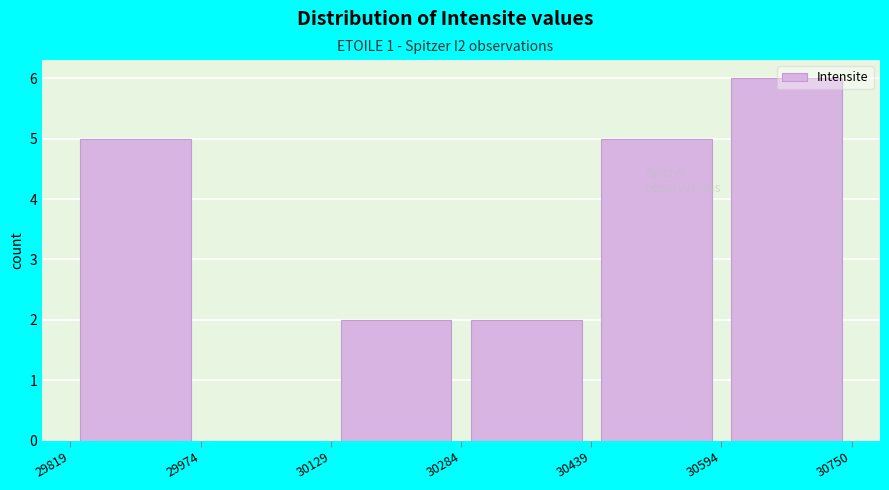

Reading left to right, transcribe this chart: for each bar, give the range it covers on the x-axis and its height. The values are not printed on the chart, so give them approximately, as read against the axis.

29819 to 29974: 5
29974 to 30129: 0
30129 to 30284: 2
30284 to 30439: 2
30439 to 30594: 5
30594 to 30750: 6